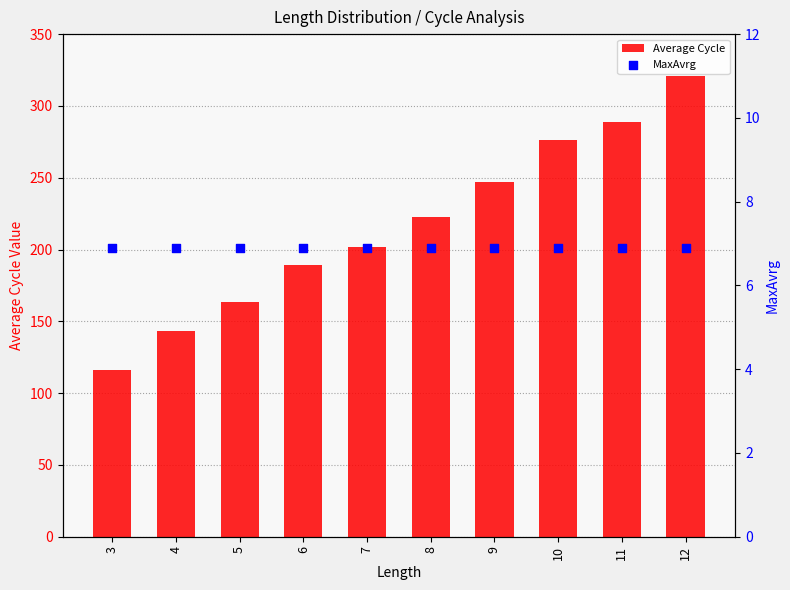

Is the value of MaxAvrg at 12 greater than the value of Average Cycle at 11?

No